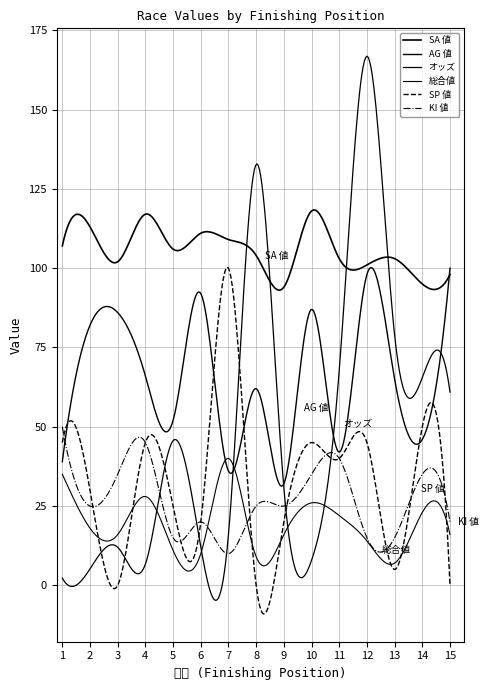

What is the minimum value for 総合値?

7.0